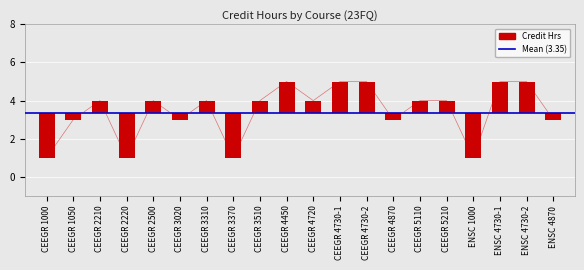

Reading right to left, transcribe all the data shown in this chart.

ENSC 4870=3	ENSC 4730-2=5	ENSC 4730-1=5	ENSC 1000=1	CEEGR 5210=4	CEEGR 5110=4	CEEGR 4870=3	CEEGR 4730-2=5	CEEGR 4730-1=5	CEEGR 4720=4	CEEGR 4450=5	CEEGR 3510=4	CEEGR 3370=1	CEEGR 3310=4	CEEGR 3020=3	CEEGR 2500=4	CEEGR 2220=1	CEEGR 2210=4	CEEGR 1050=3	CEEGR 1000=1